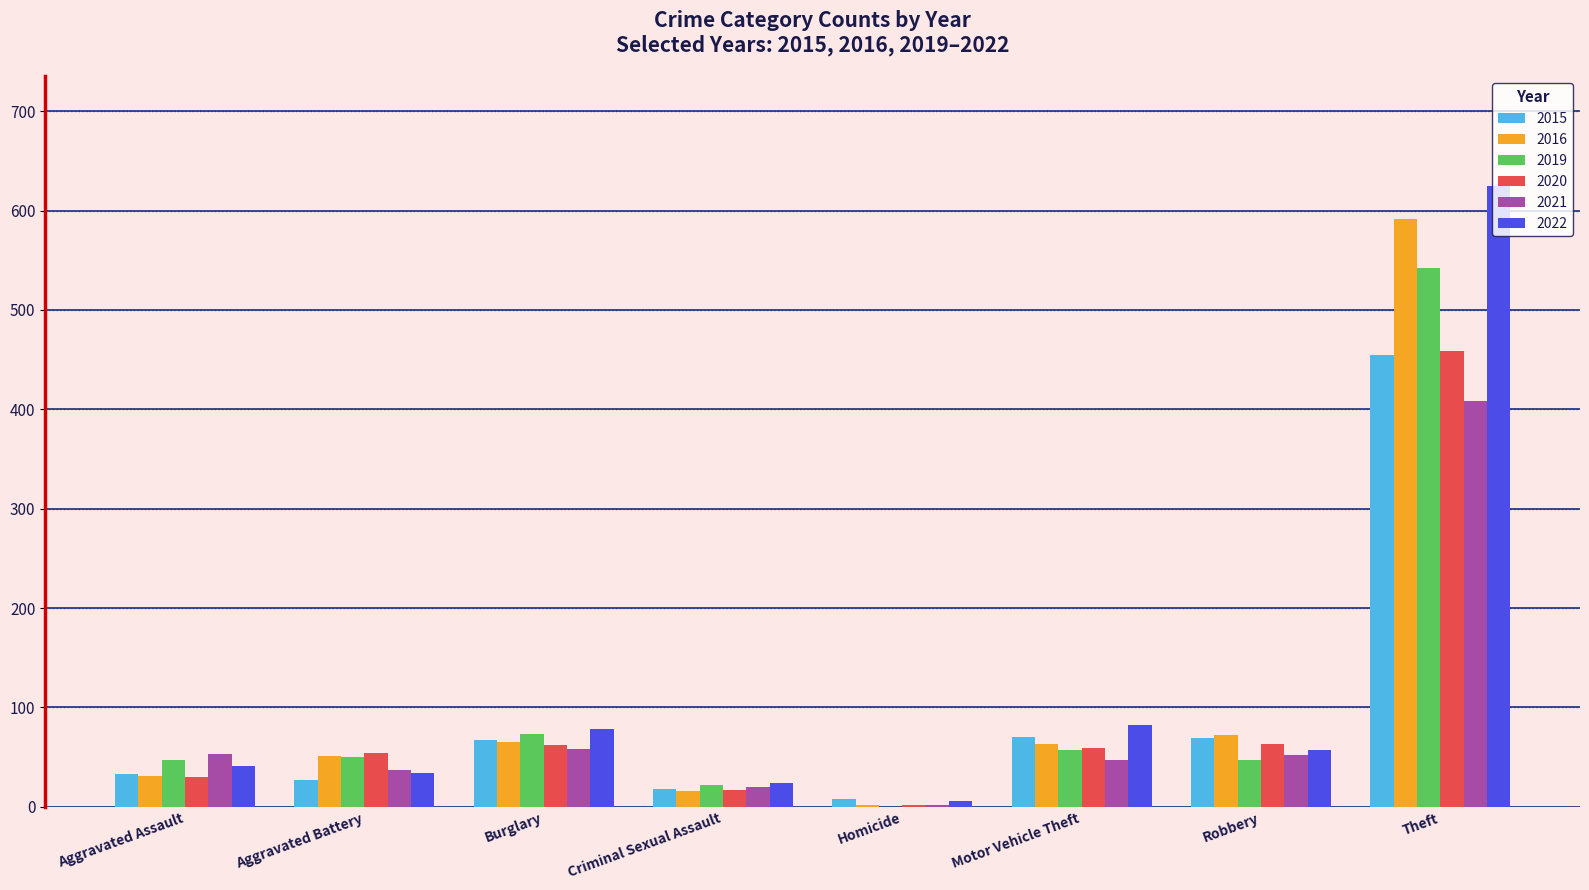

Which series changed the most between Criminal Sexual Assault and Homicide?

2019